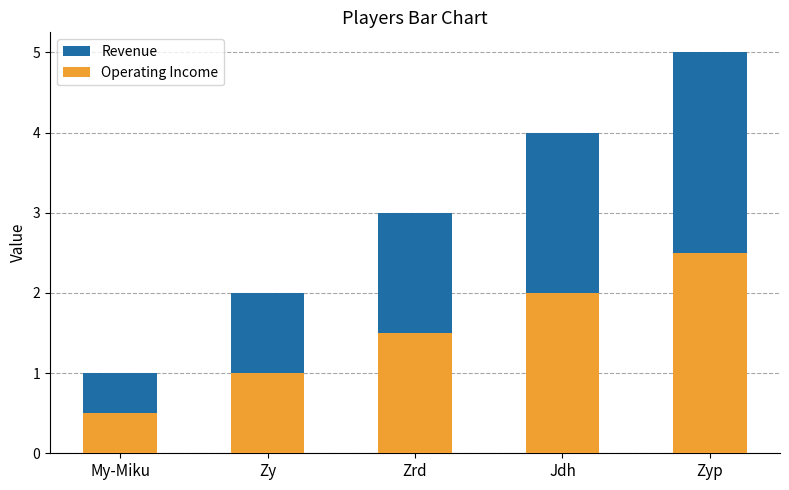

What are all the series names shown in the legend?

Revenue, Operating Income